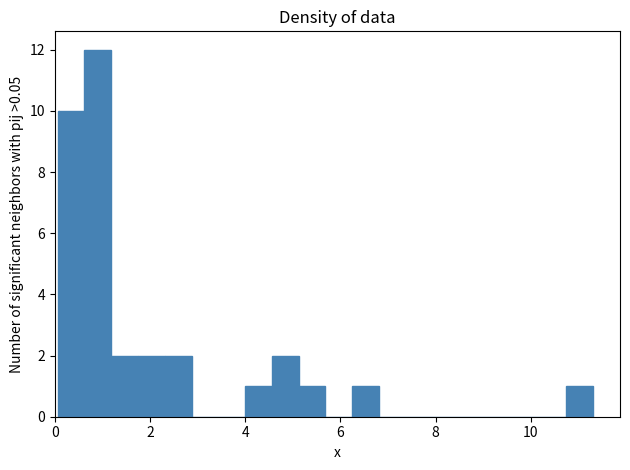

Around what value on the x-axis is the tallest bar? Give the approximate position of its centre, as read against the axis.

1.0